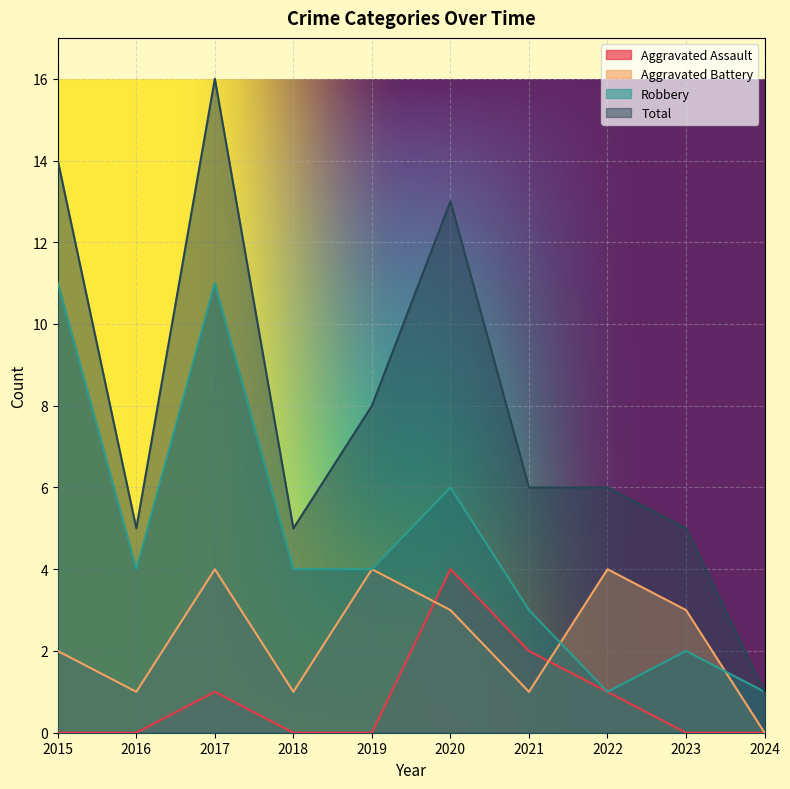

What value does the Total series have at 2023?

5